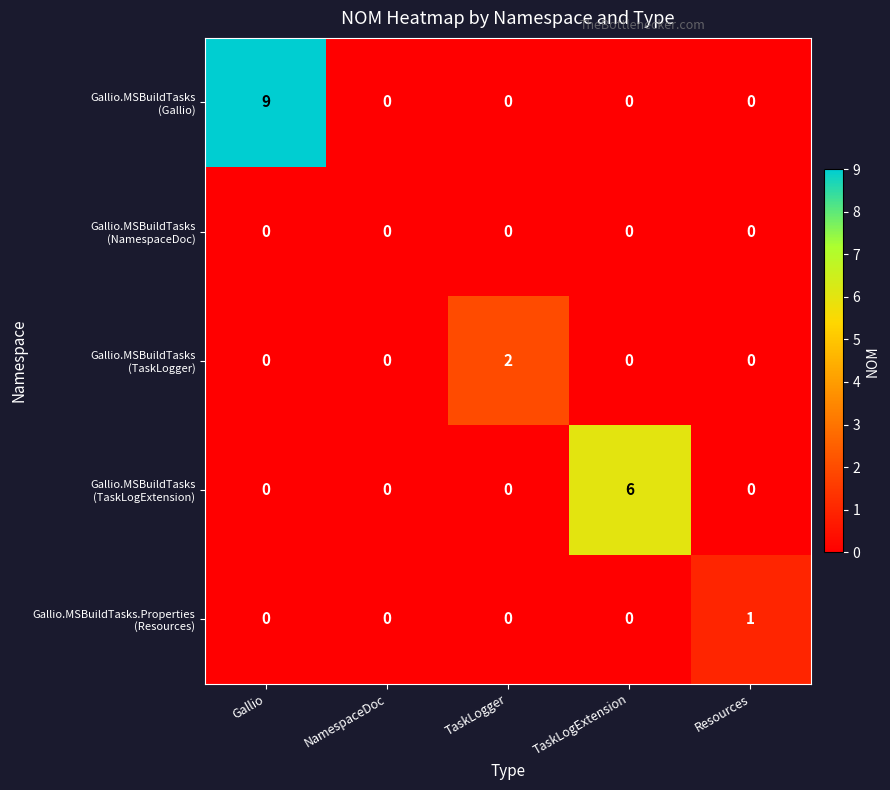

What is the spread (max minus min) of values at Gallio?

9